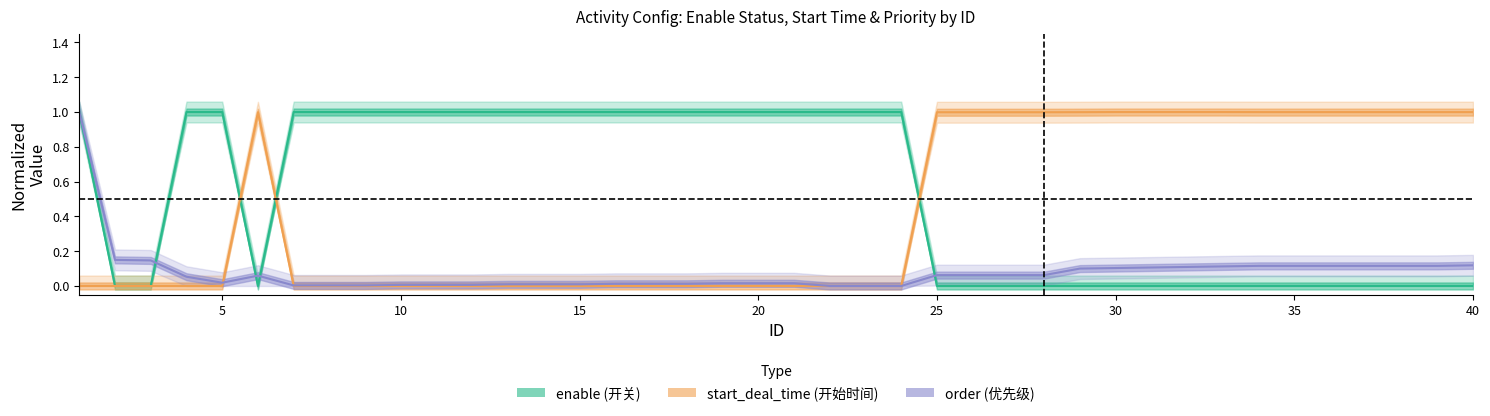

At which category does the chart reach its peak across all series?

1